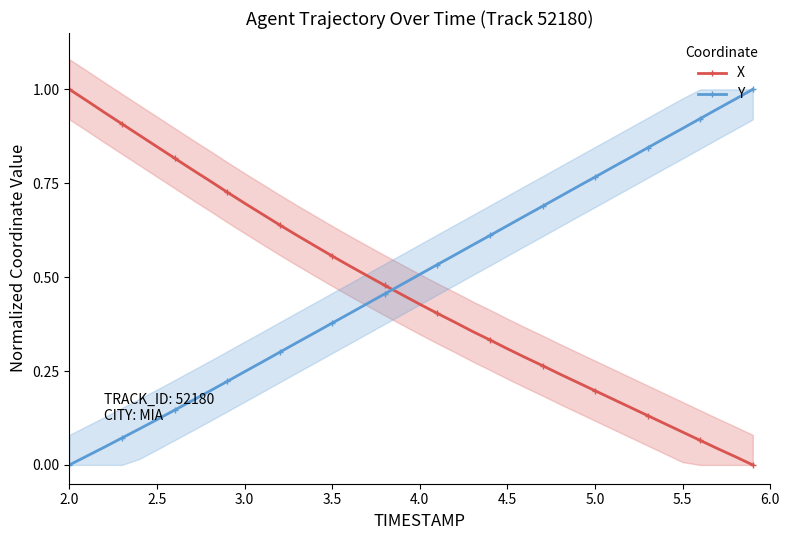

Which series ends up on top after the final intersection of Y and X?

Y